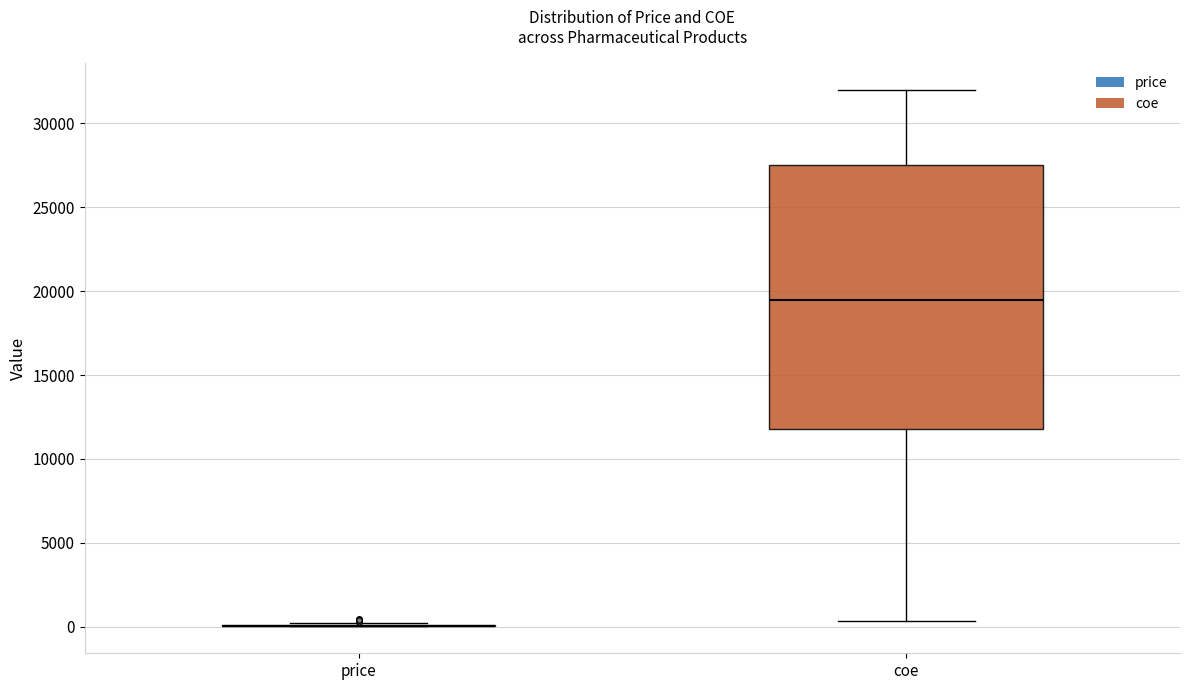

Which box is the tallest, from its lower edge to its upper edge?

coe